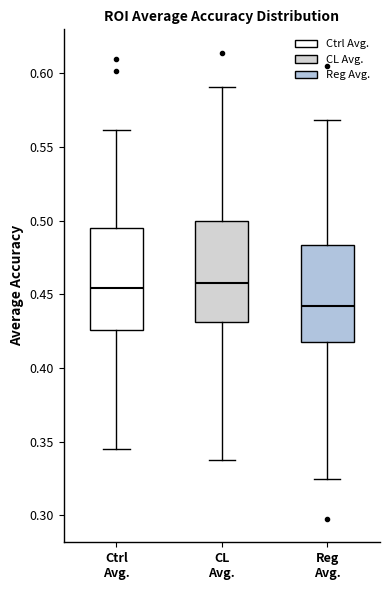

Reading left to right, transcribe this box plot: for each box, give where its median line is, the range the box spans, and where its two whiskers end, as read against the y-axis. The values are not printed on the chart, so give them approximately, as read against the axis.

Ctrl Avg.: median 0.455, box 0.425 to 0.495, whiskers 0.345 to 0.560
CL Avg.: median 0.460, box 0.430 to 0.500, whiskers 0.335 to 0.590
Reg Avg.: median 0.440, box 0.420 to 0.485, whiskers 0.325 to 0.570